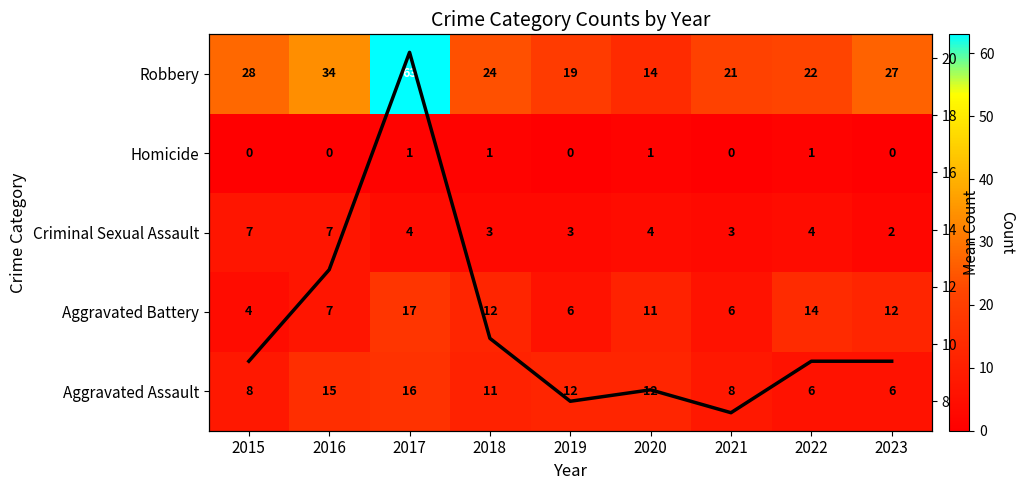

The value of Mean count at 2016 is 22.6. True or false?

False